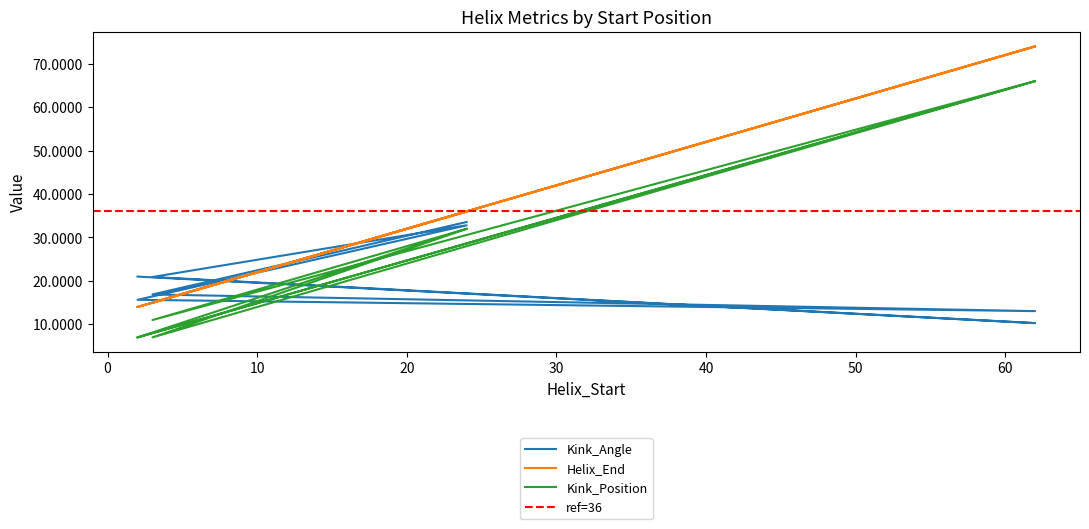

Is the value of Kink_Position at 2 greater than the value of Kink_Angle at 62?

No